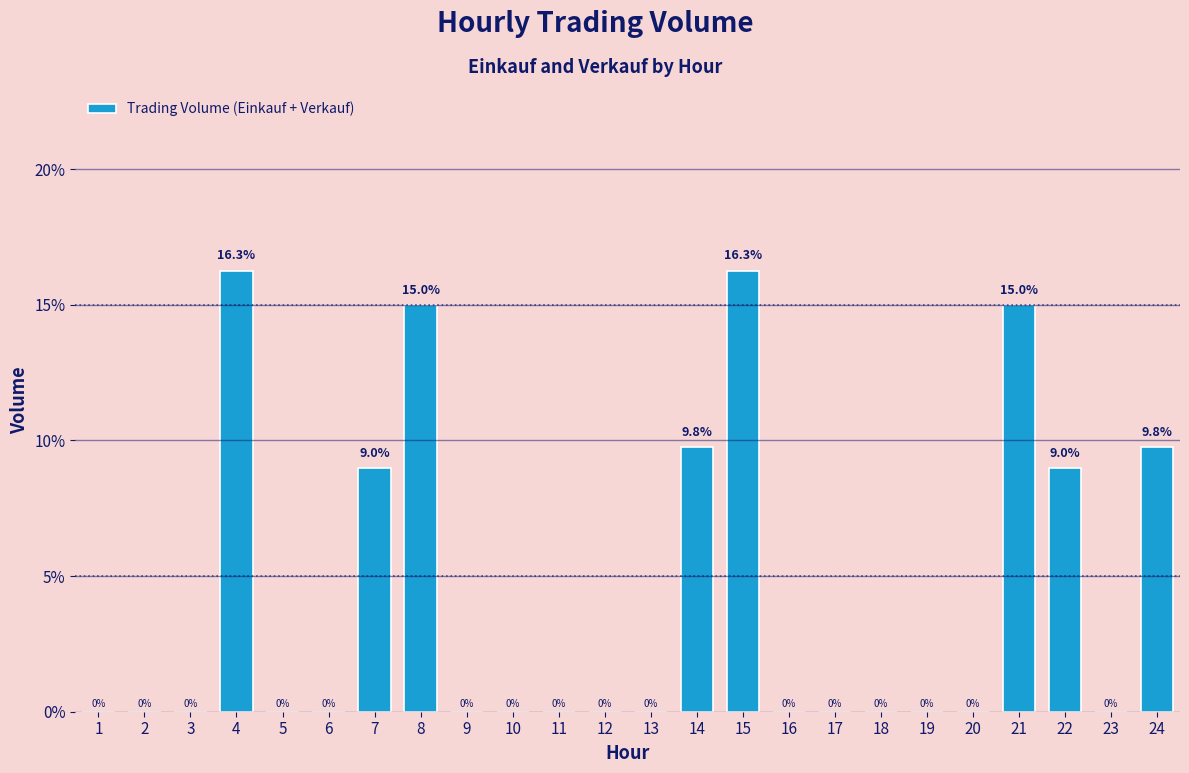

Reading right to left, transcribe all the data shown in this chart.

24=9.8	23=0.0	22=9.0	21=15.0	20=0.0	19=0.0	18=0.0	17=0.0	16=0.0	15=16.3	14=9.8	13=0.0	12=0.0	11=0.0	10=0.0	9=0.0	8=15.0	7=9.0	6=0.0	5=0.0	4=16.3	3=0.0	2=0.0	1=0.0